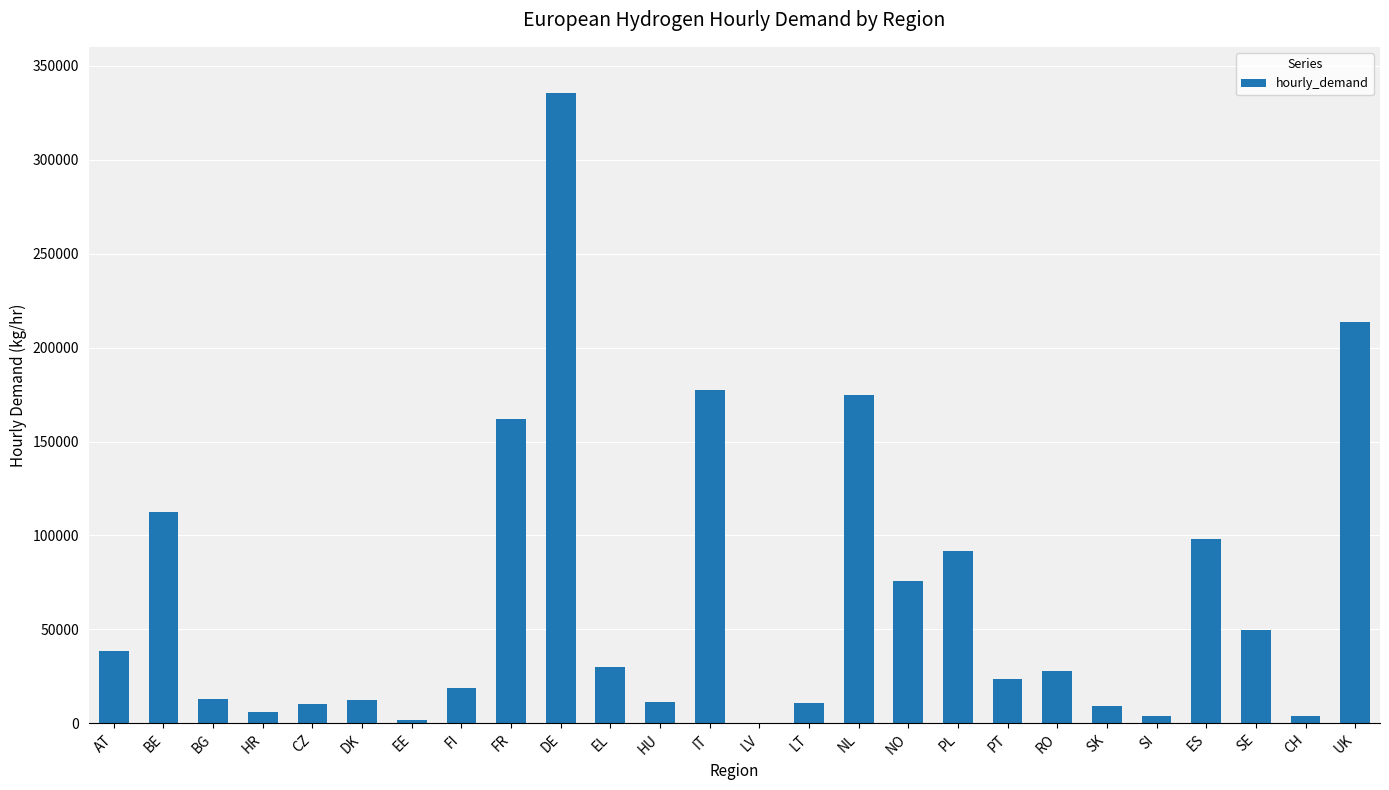

Which label corresponds to the largest value in the chart?

DE